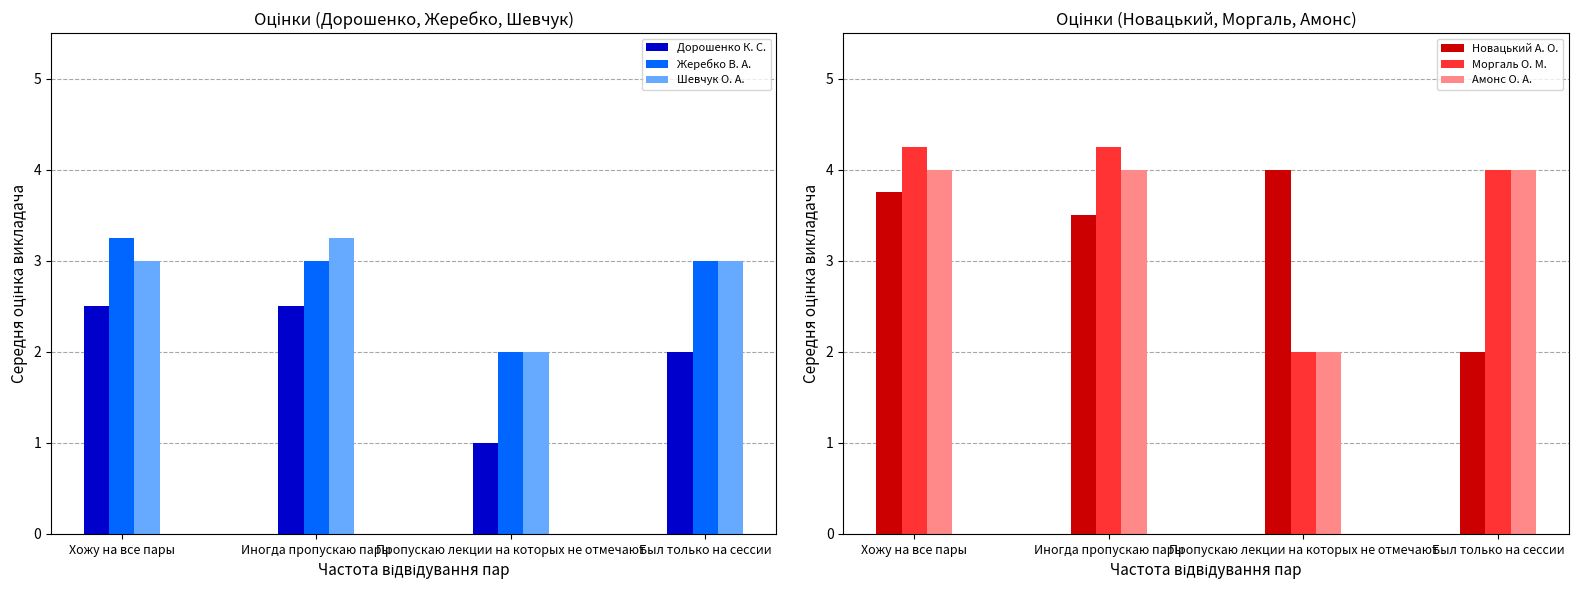

Does the chart contain any negative values?

No